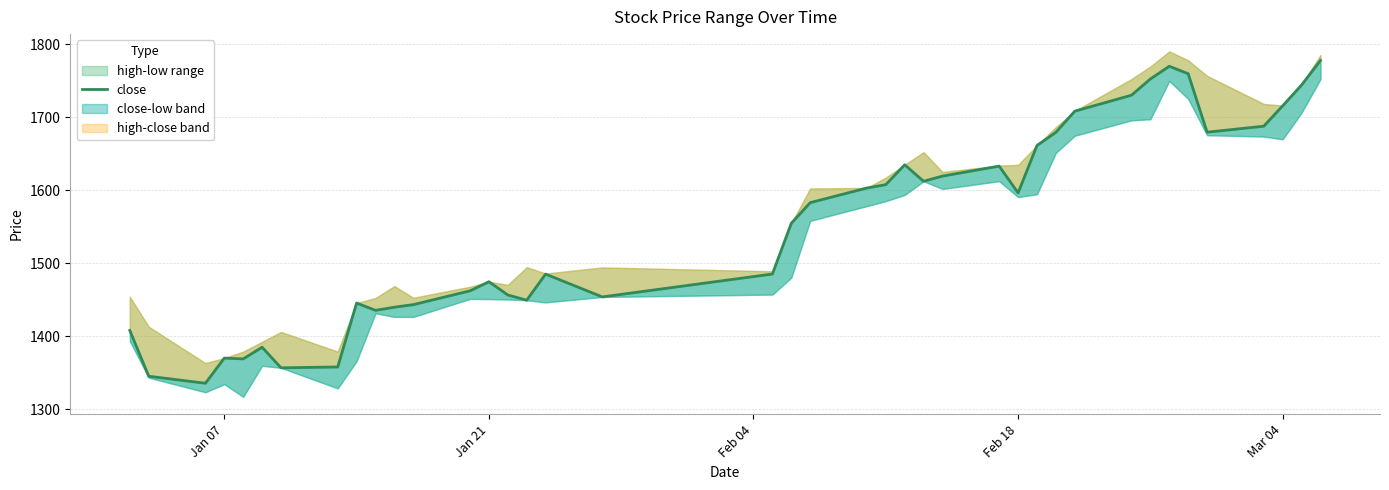

What is the value of the 26th point from the left?

1619.4